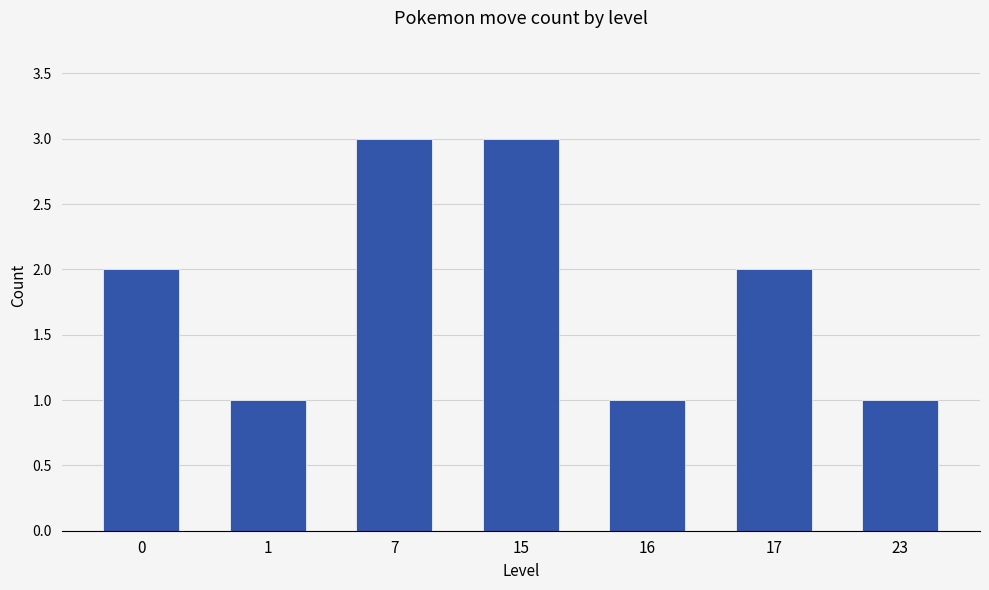

Is it true that the value at 1 is 0?

False